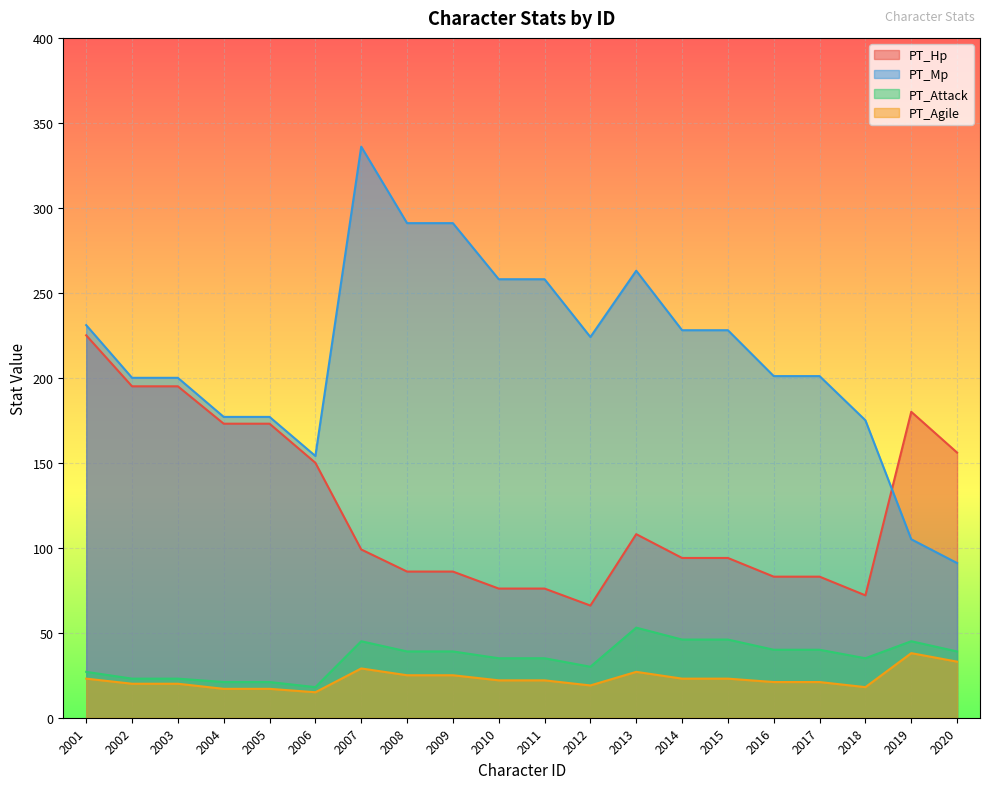

The PT_Hp series shows 195 at 2003. True or false?

True